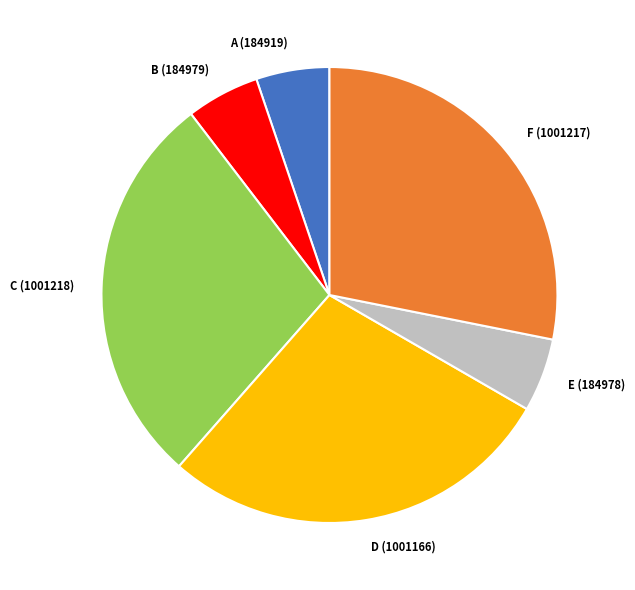

Combined, do E (184978) and A (184919) account for over 50%?

No